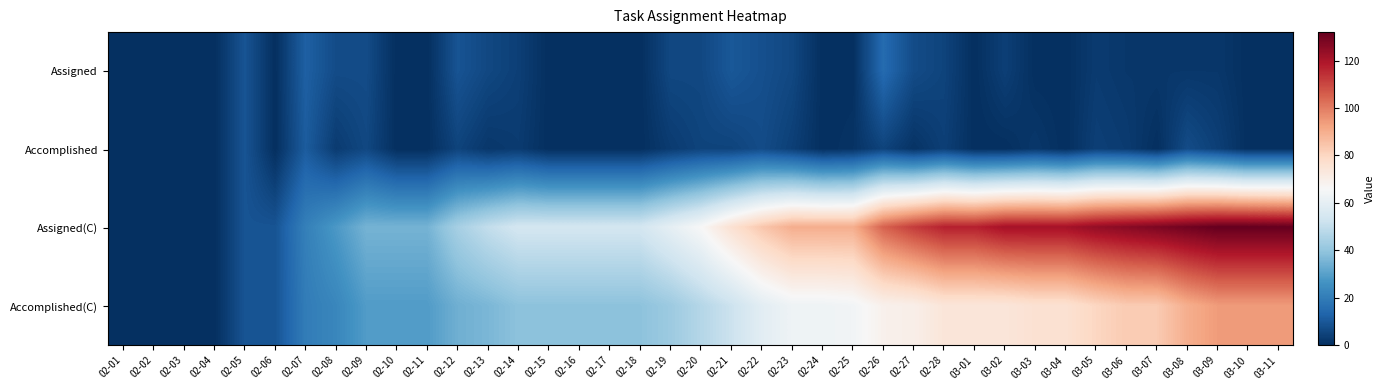

What is the greatest value displayed?

132